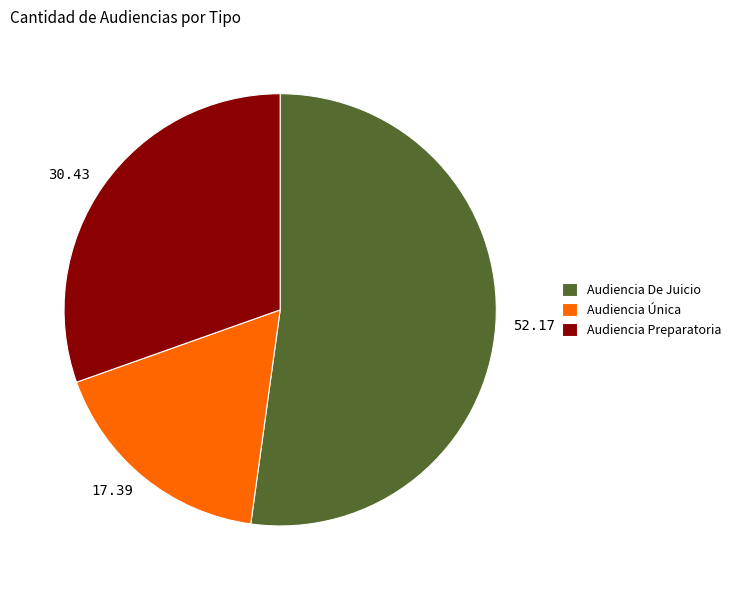

What is the largest slice in the pie chart?

Audiencia De Juicio